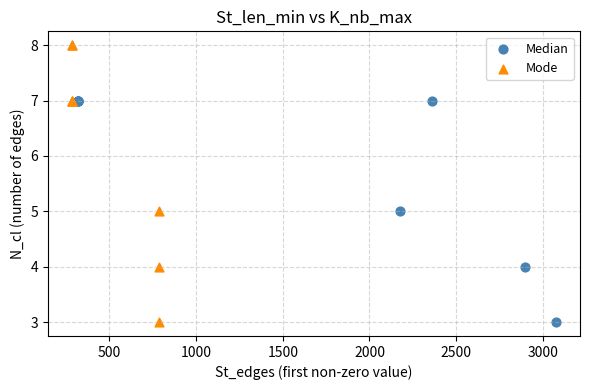

What are all the series names shown in the legend?

Median, Mode